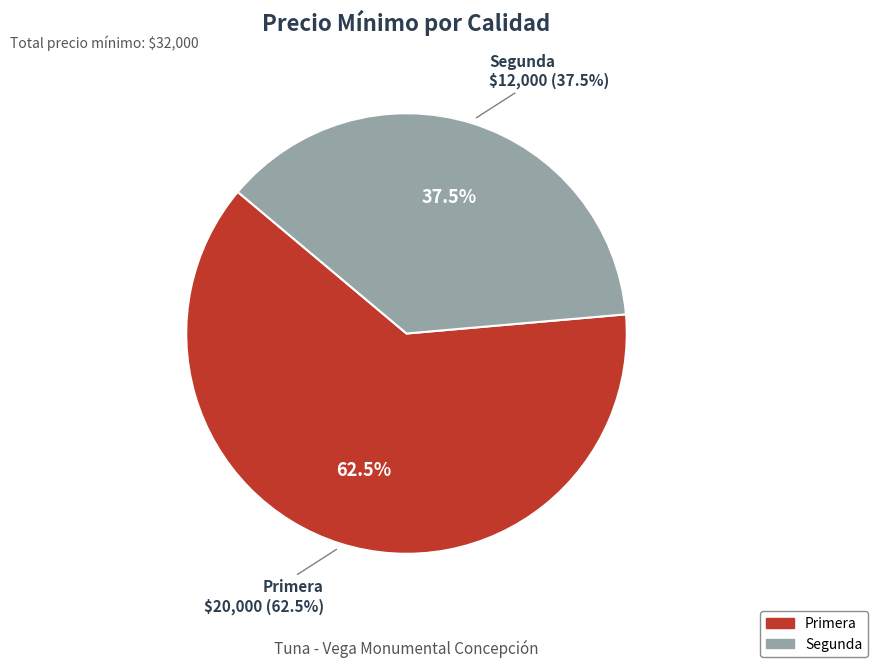

What is the change in value from Primera to Segunda?

-8000